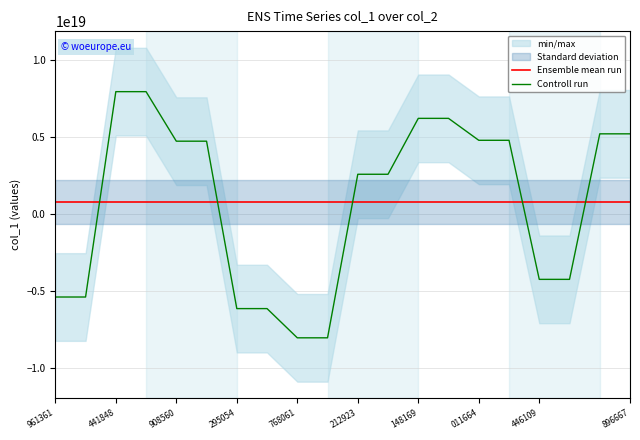

At which label does Controll run first exceed 4734827446033530880?

441848